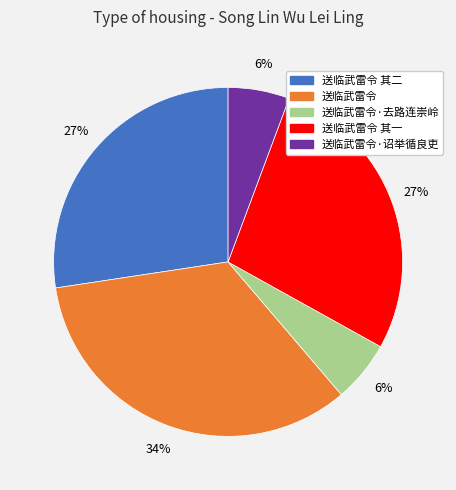

True or false: 送临武雷令 其一 accounts for 41% of the total.

False